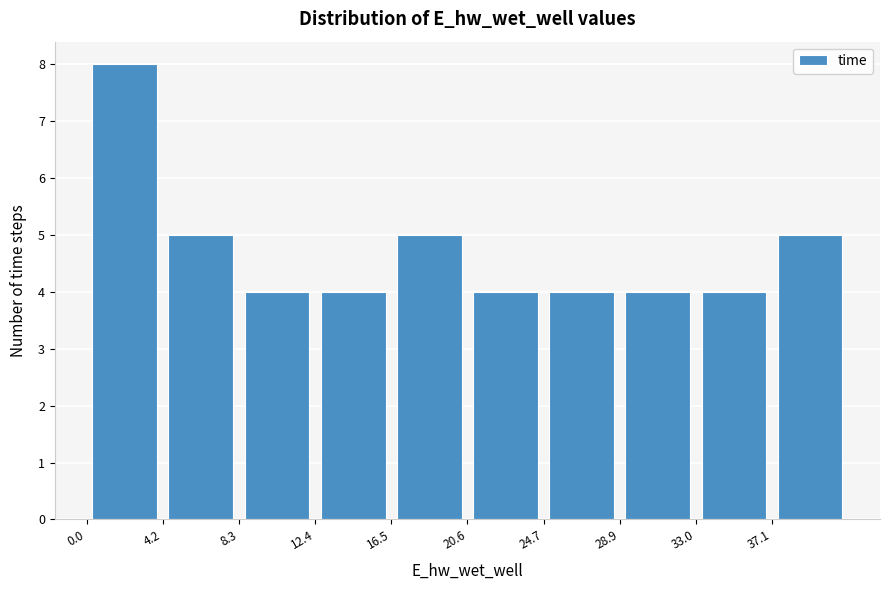

Reading left to right, list every bar in this chart as the range it spans on the x-axis followed by its height. Neither the bar edges nor the heights are printed on the chart, so give them approximately, as read against the axes.

0.0 to 4.0: 8
4.0 to 8.5: 5
8.5 to 12.5: 4
12.5 to 16.5: 4
16.5 to 20.5: 5
20.5 to 24.5: 4
24.5 to 29.0: 4
29.0 to 33.0: 4
33.0 to 37.0: 4
37.0 to 41.0: 5